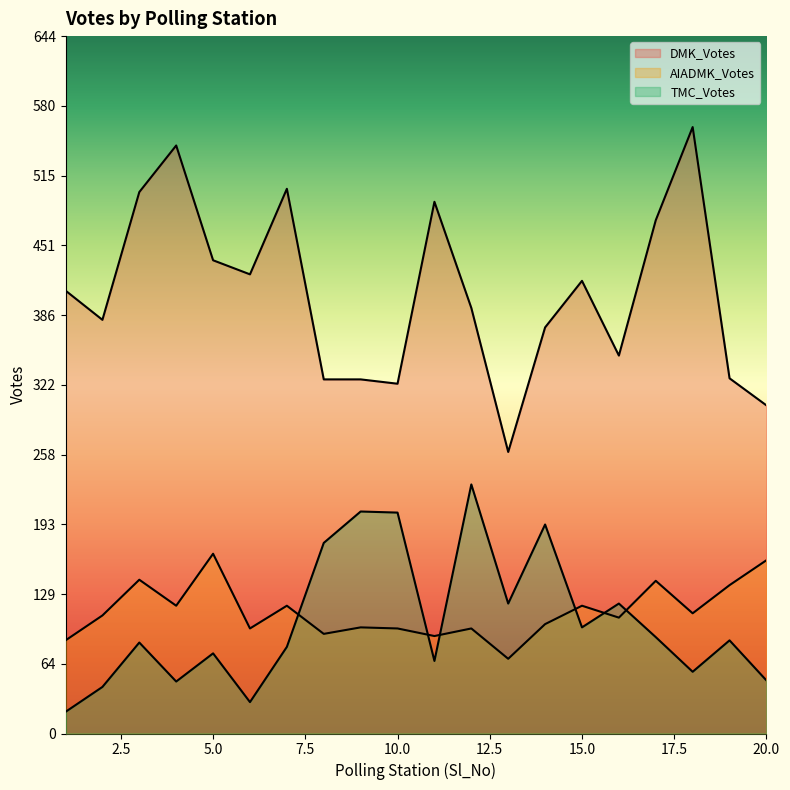

True or false: TMC_Votes and DMK_Votes cross at least once.

False